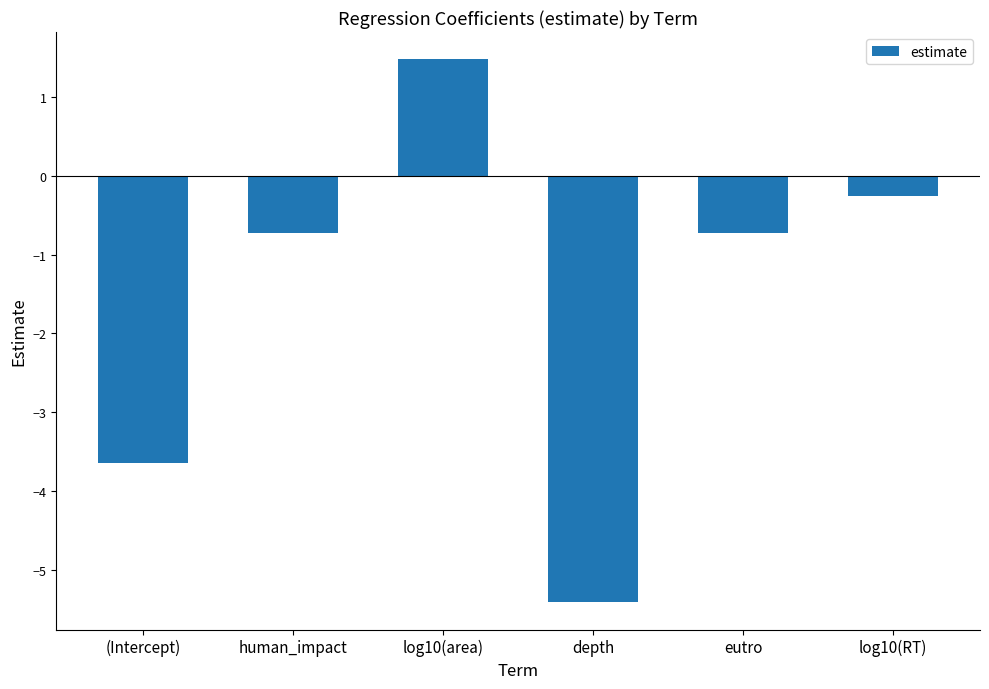

What is the difference between the values at log10(area) and depth?

6.9